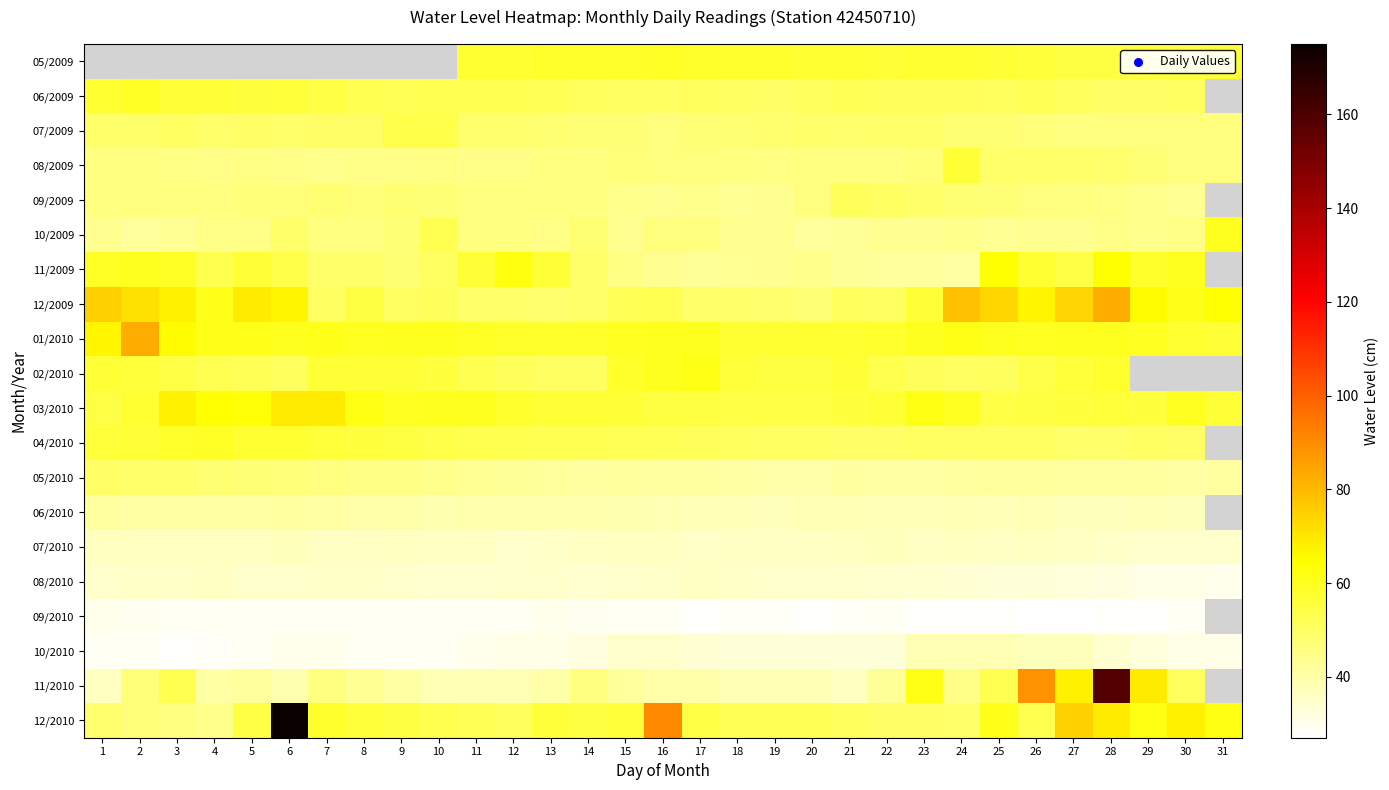

What is the approximate value of 11/2010 at 28?

158.5